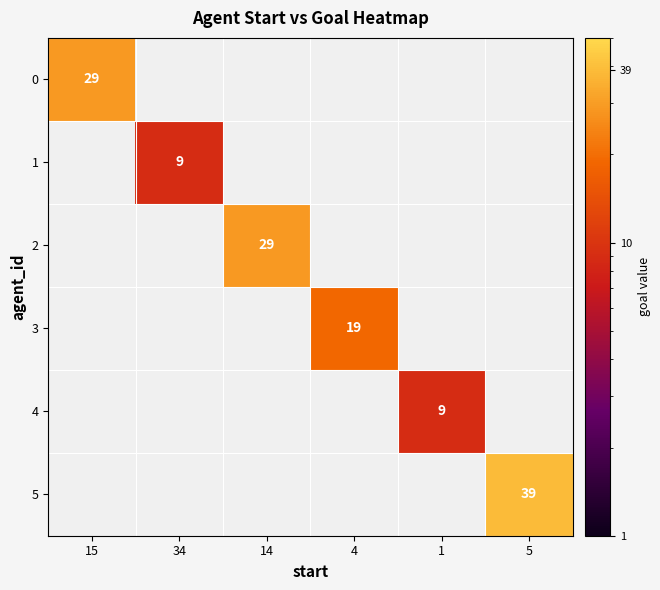

Is it true that 5 equals 39 at 5?

True